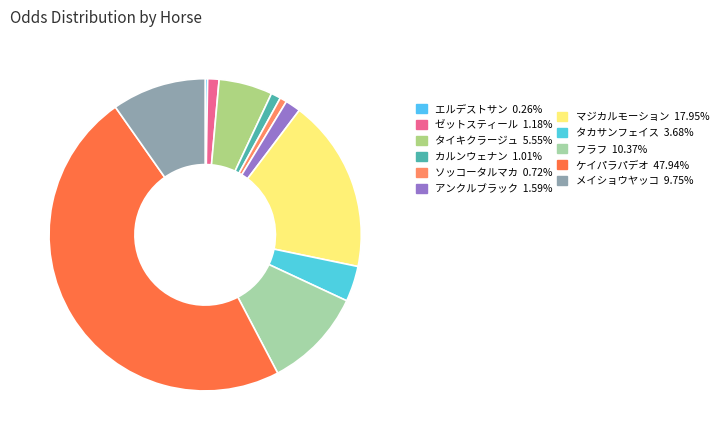

Which category has the smallest portion of the pie?

エルデストサン